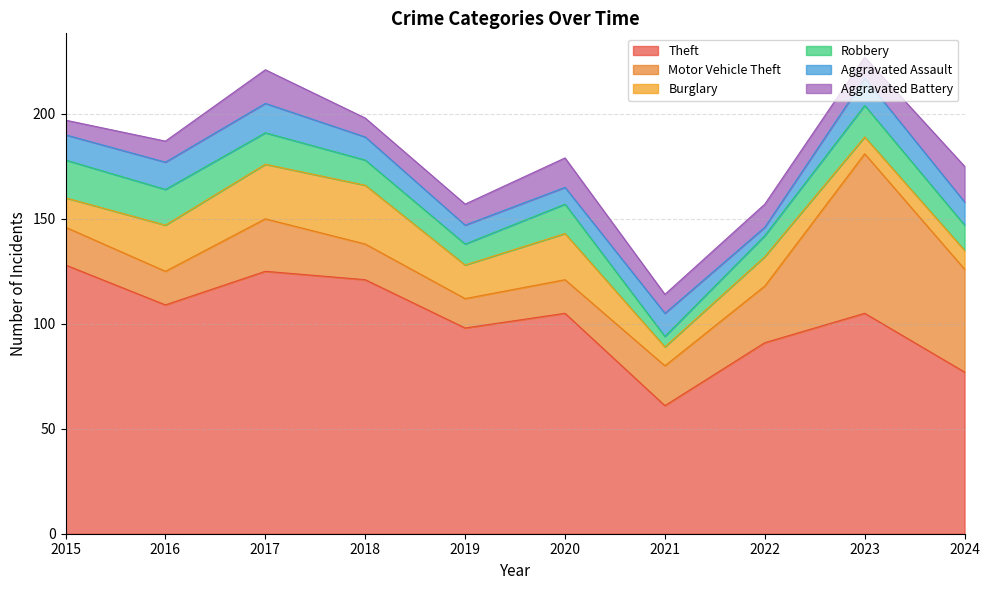

What is the maximum value shown in the chart?

128